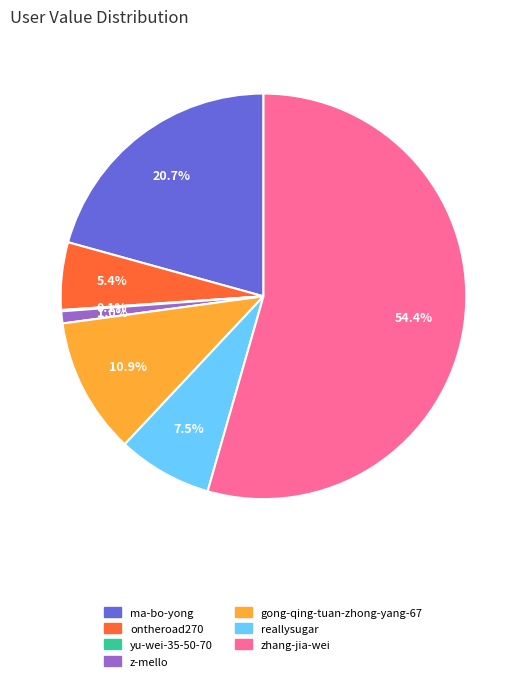

What portion of the pie excludes ontheroad270?

94.6%